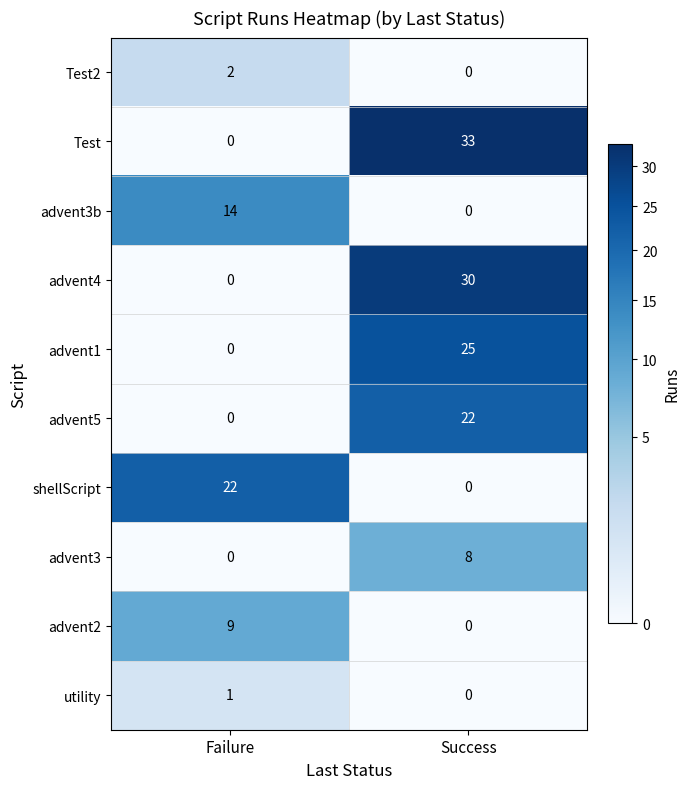

At which category is the sum across all series the highest?

Success